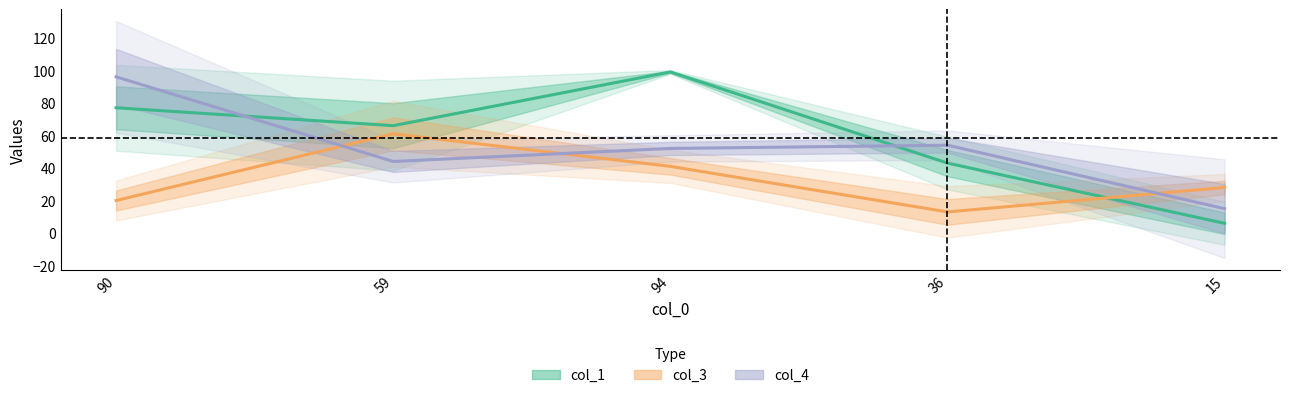

Where is the first local maximum for col_4?

36